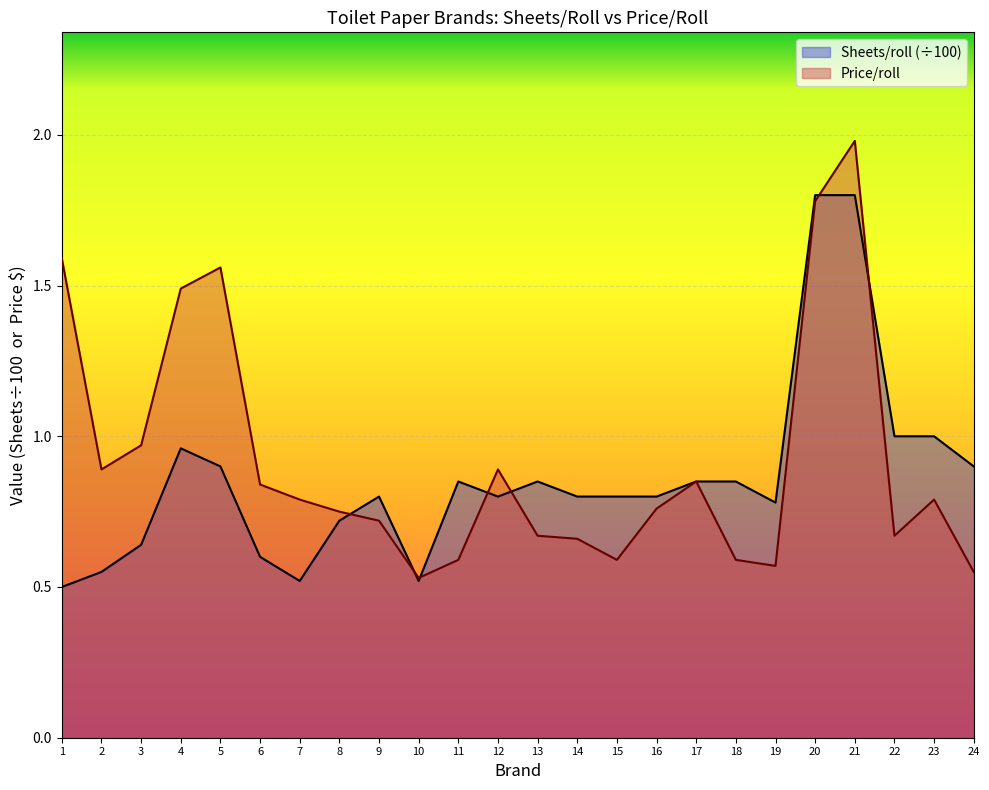

Which category has the highest value in the Price/roll series?

21